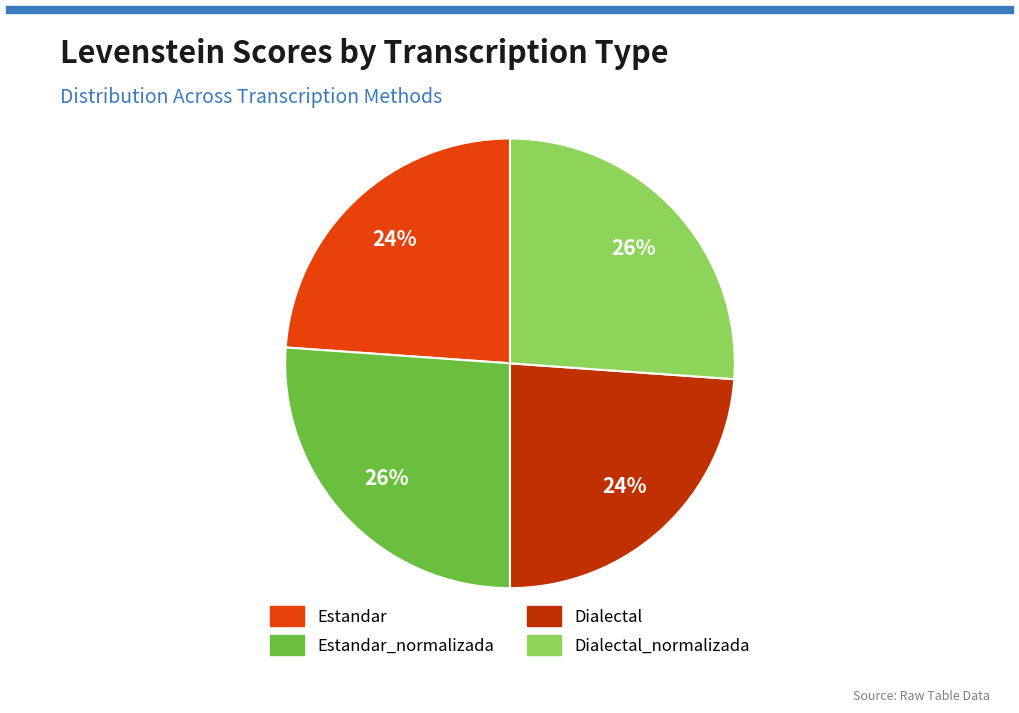

Is there any slice that represents more than half of the pie?

No